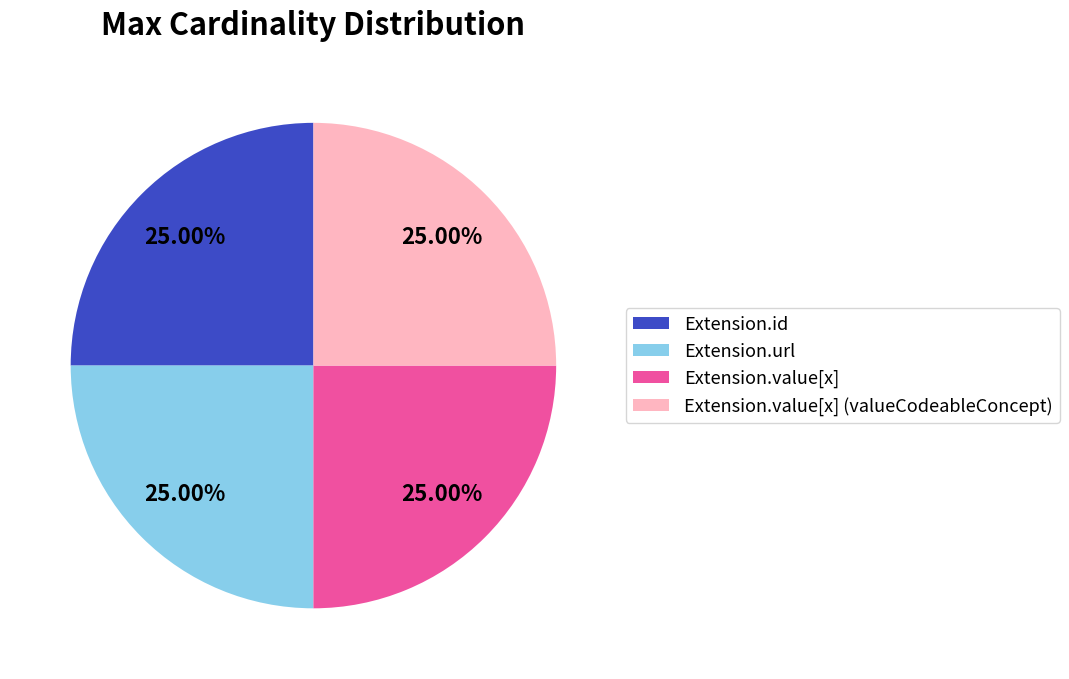

Does Extension.url account for over 50% of the chart?

No